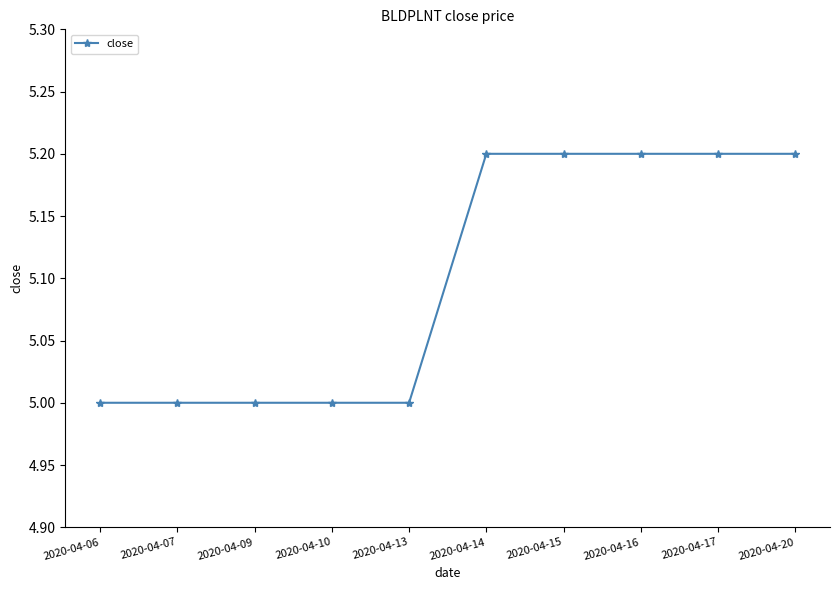

What is the value of the 8th point from the left?

5.2